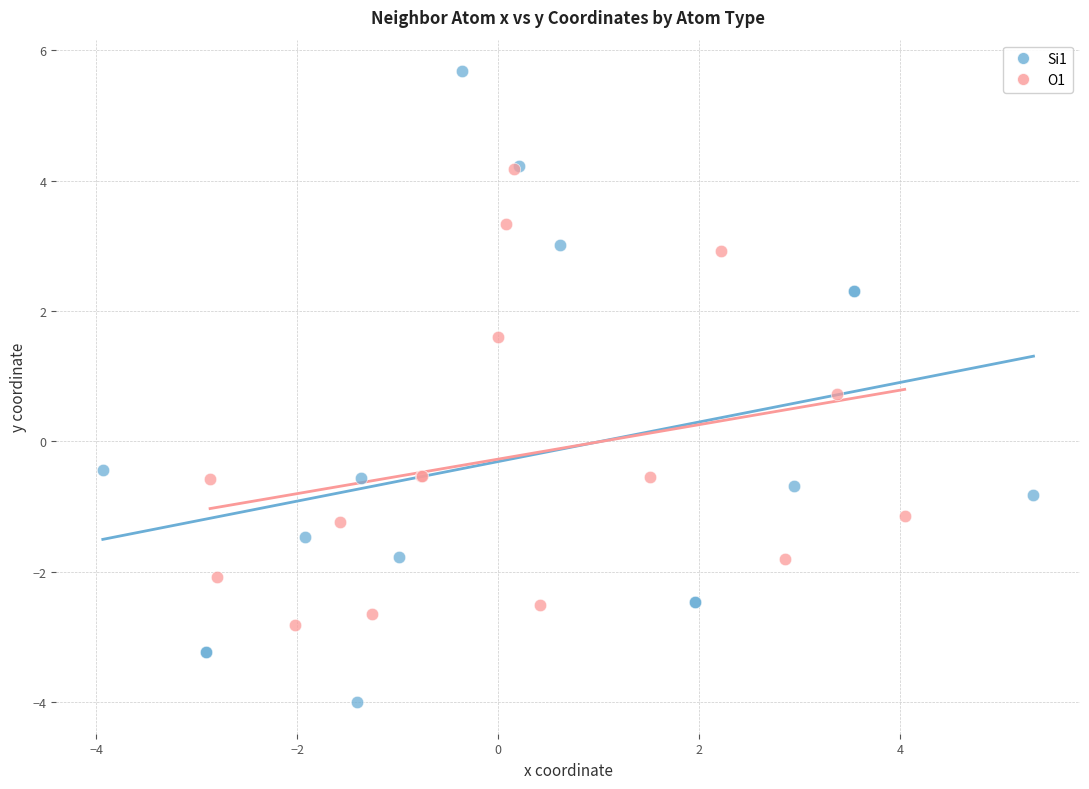

Which series has the widest spread of Y values?

Si1